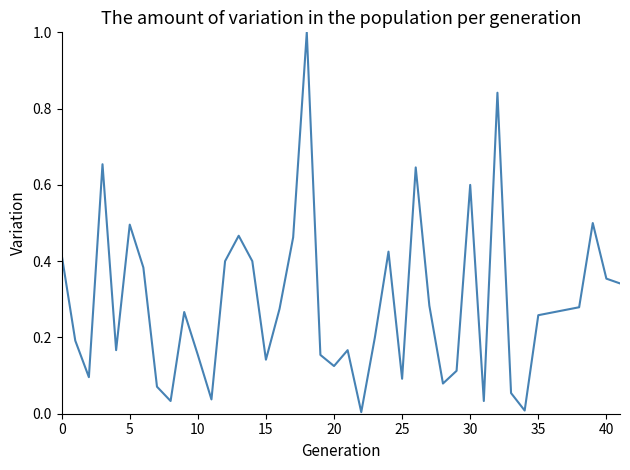

Does the chart have visible grid lines?

No